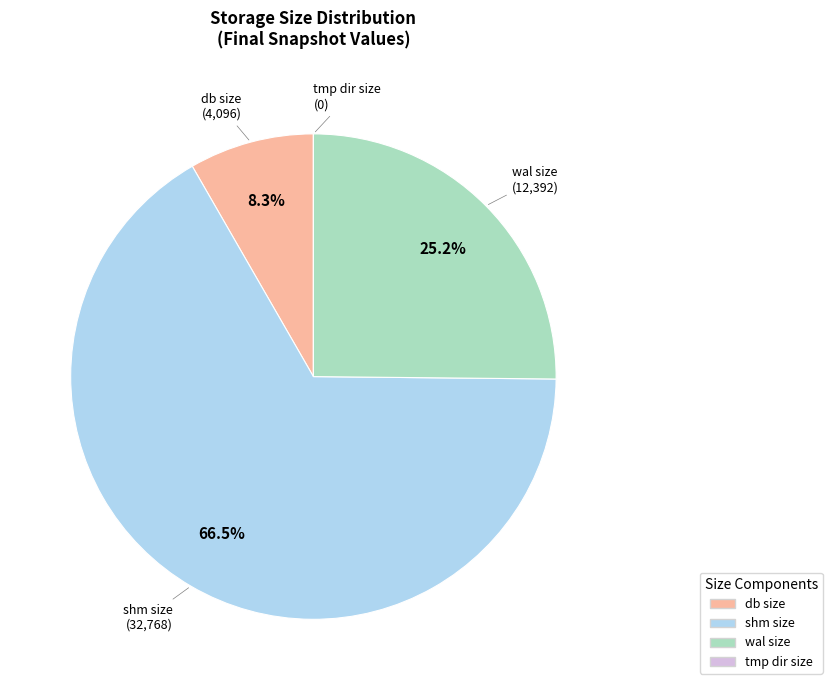

Which category has the biggest portion of the pie?

shm size